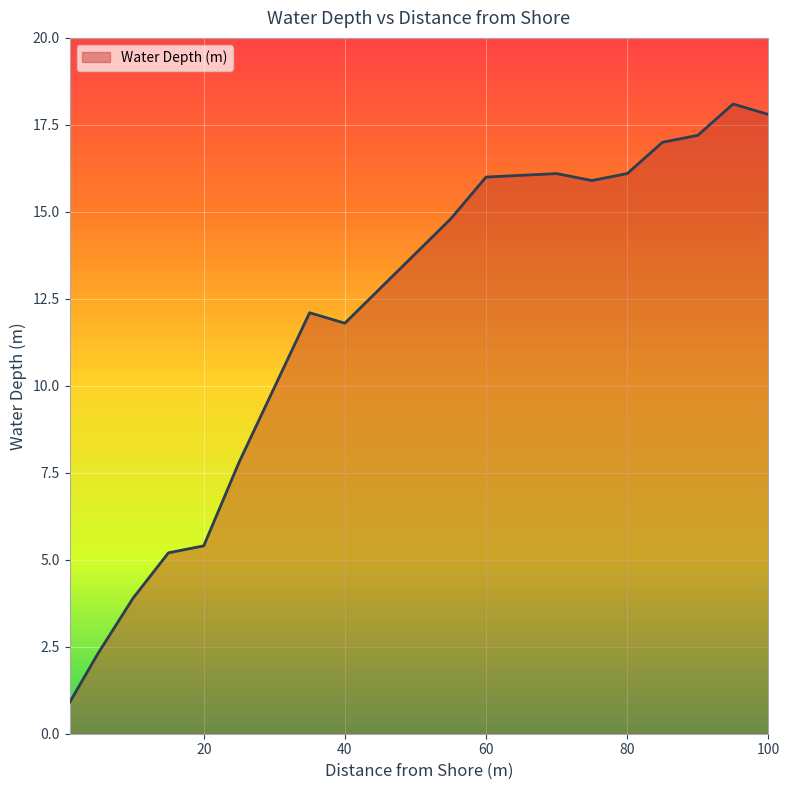

What is the minimum value shown in the chart?

0.9